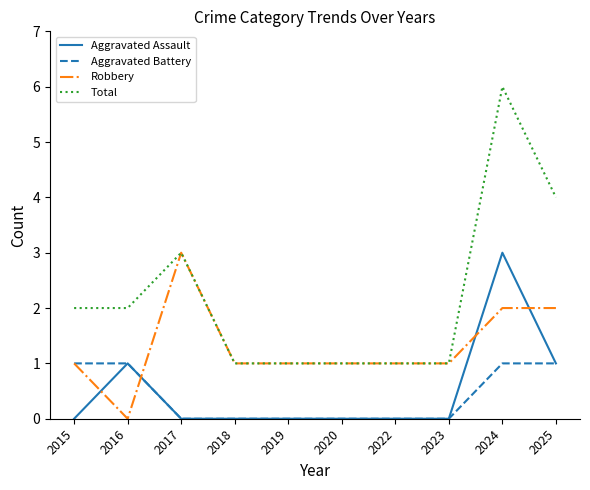

Is it true that Aggravated Battery equals 1 at 2018?

False